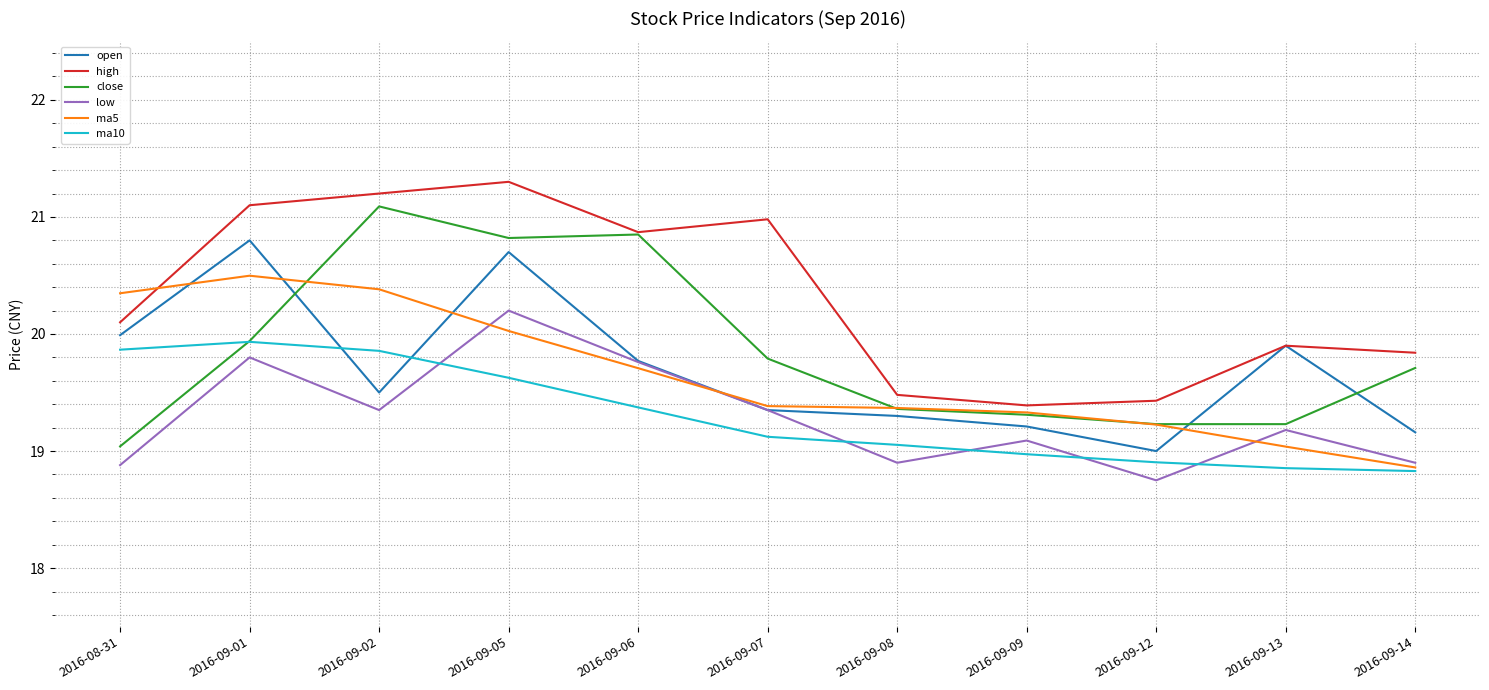

What is the sum of all high values?

223.6